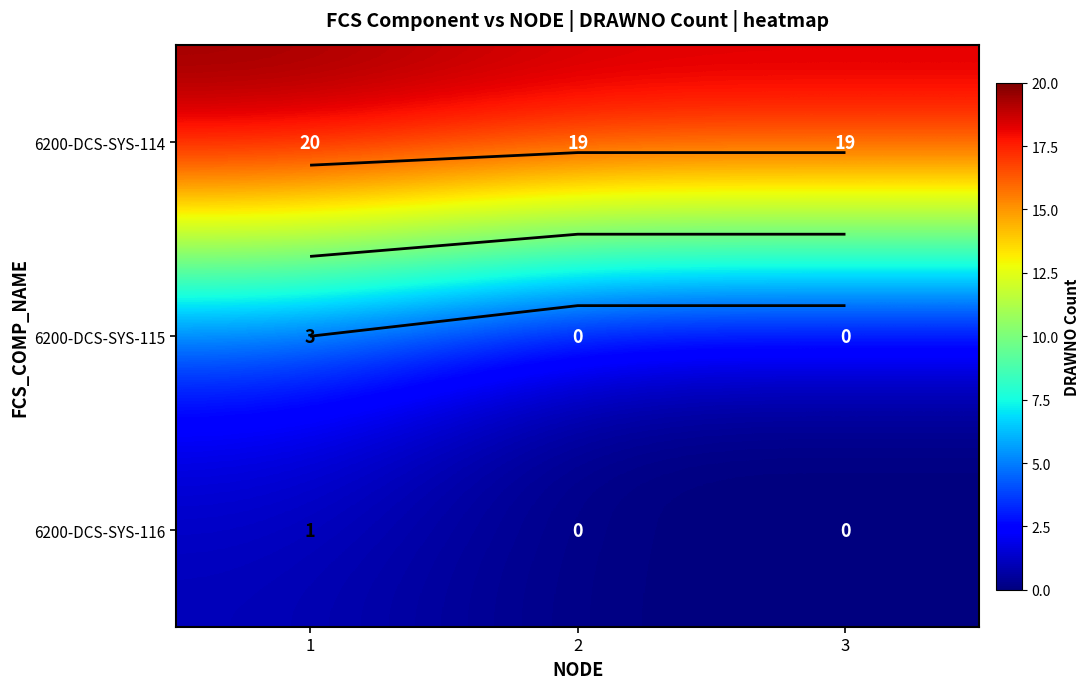

What is the difference between the maximum and minimum values in the 6200-DCS-SYS-114 series?

1